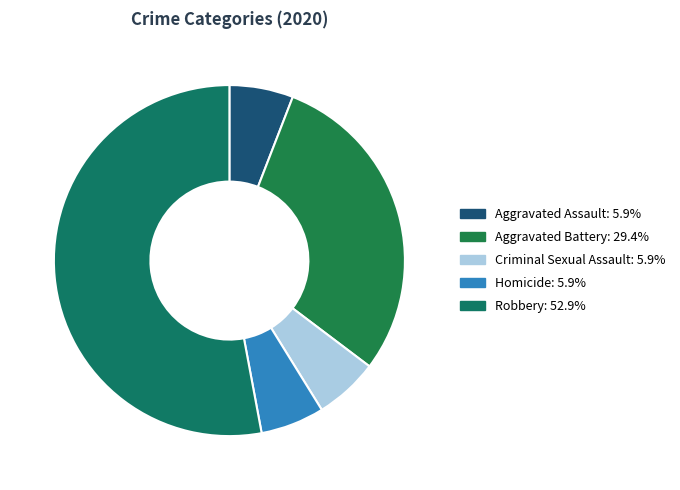

How many slices are in this pie chart?

5